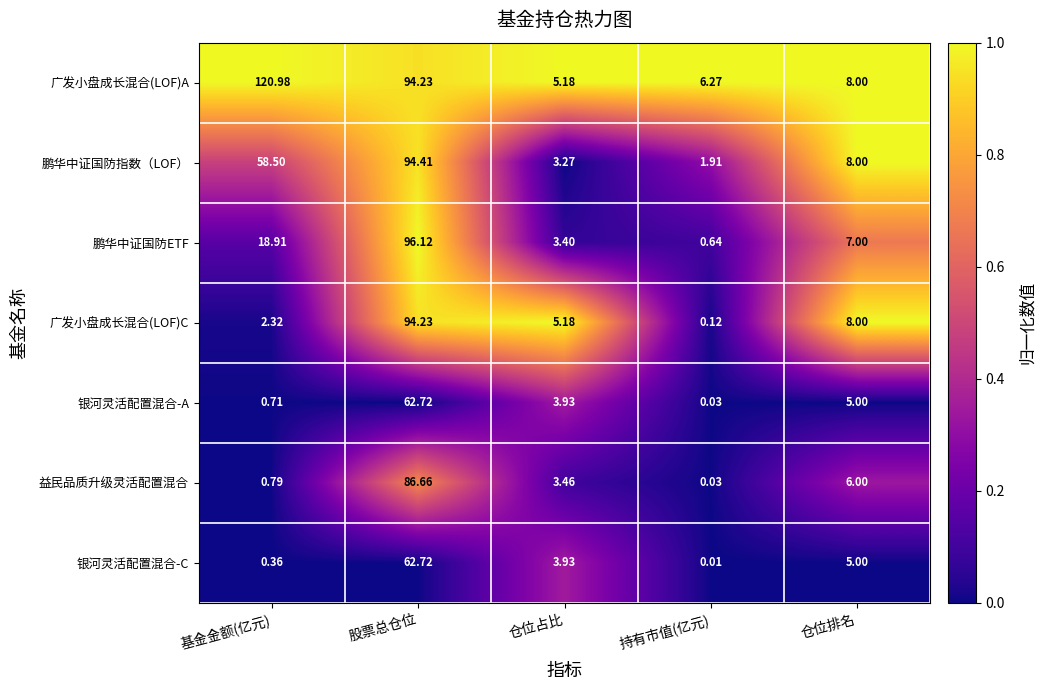

Where does the 银河灵活配置混合-C series first go above 3?

股票总仓位